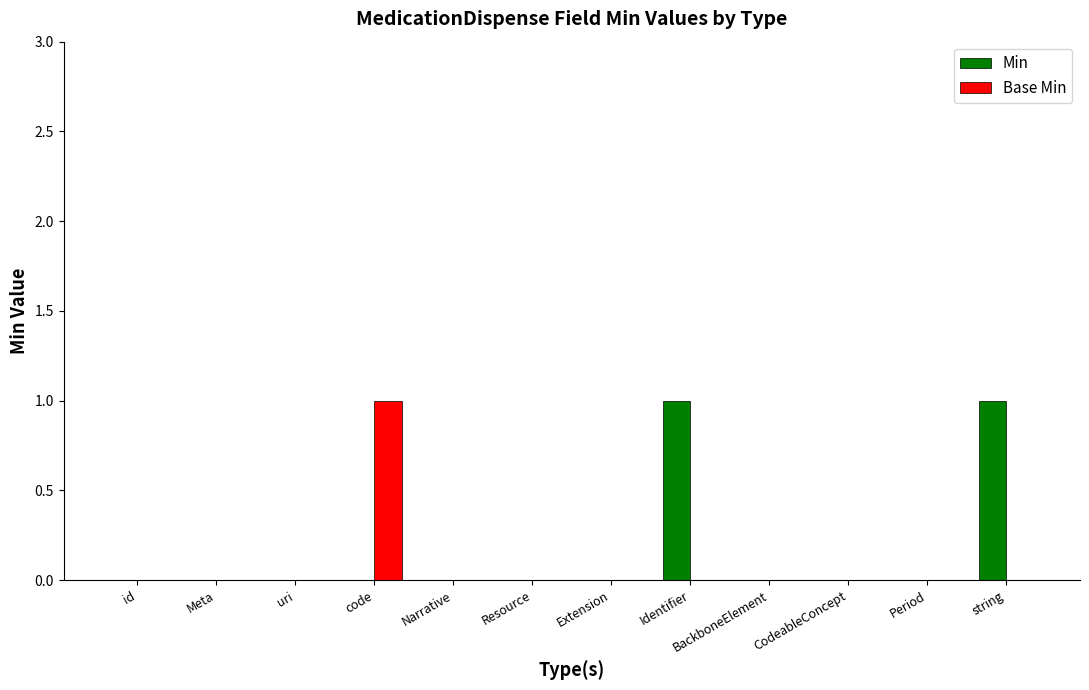

Is it true that Min equals 0 at Extension?

True